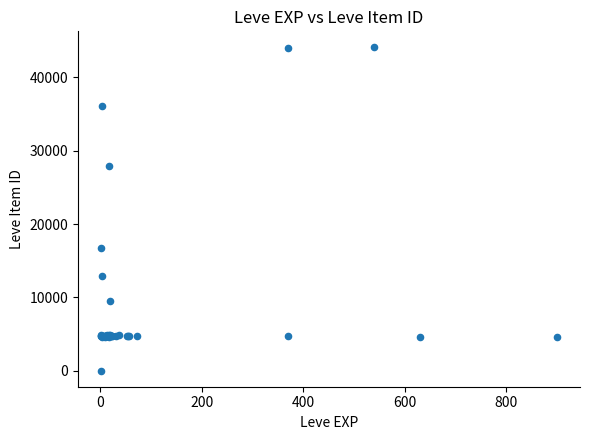

What Y value in the scatter plot is closest to 22050?

16734